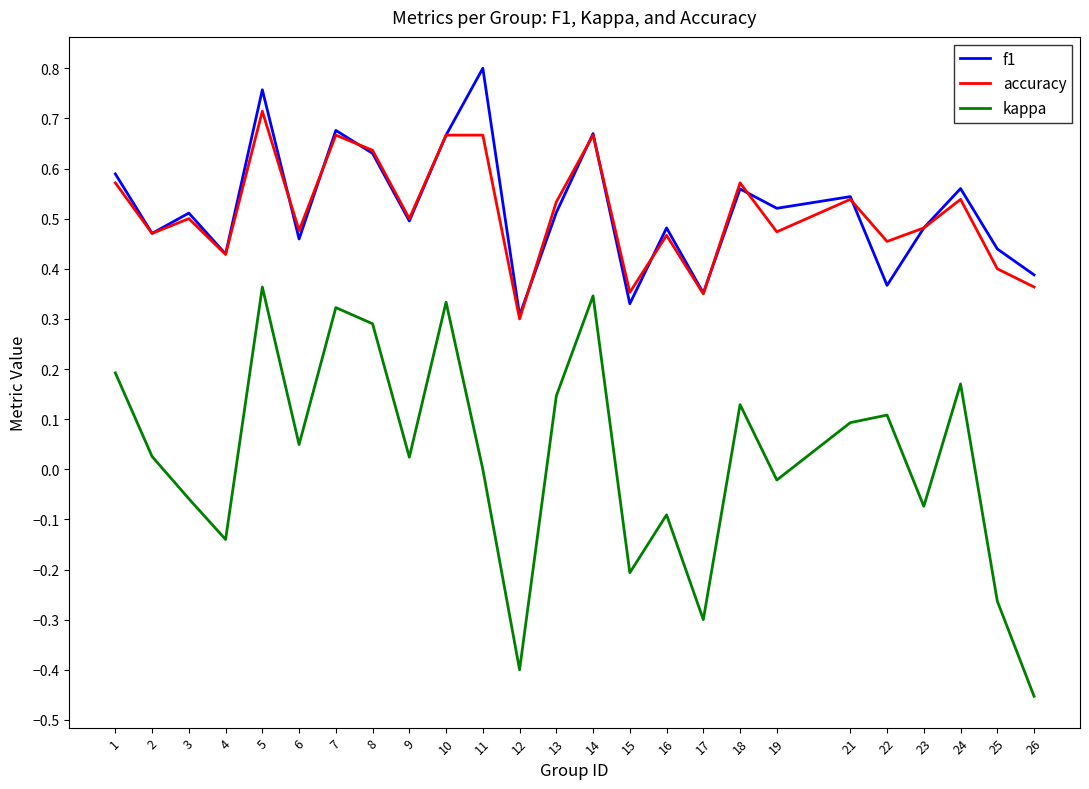

Count the f1 values in the range 0 to 1.

25